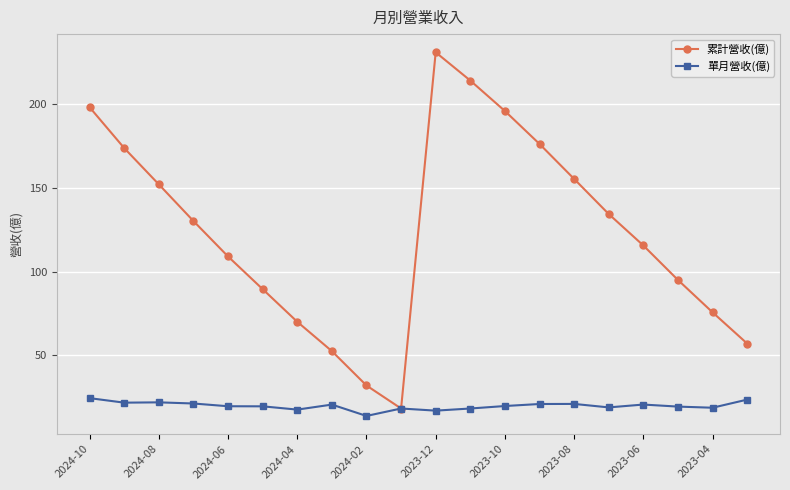

What is the sum of all 單月營收(億) values?

396.0